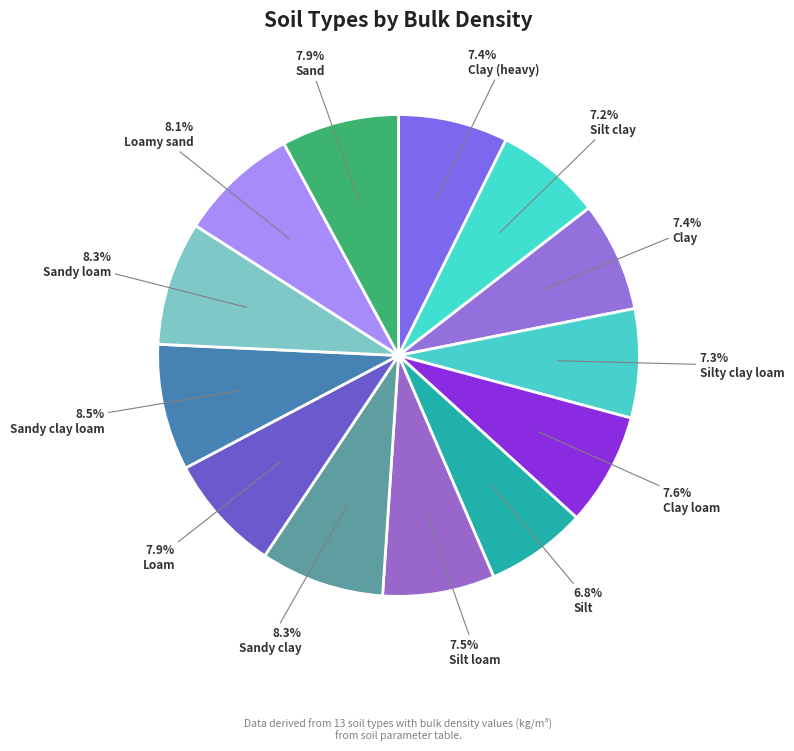

Approximately how many times larger is the value at Silty clay loam compared to Silt loam?

1.0